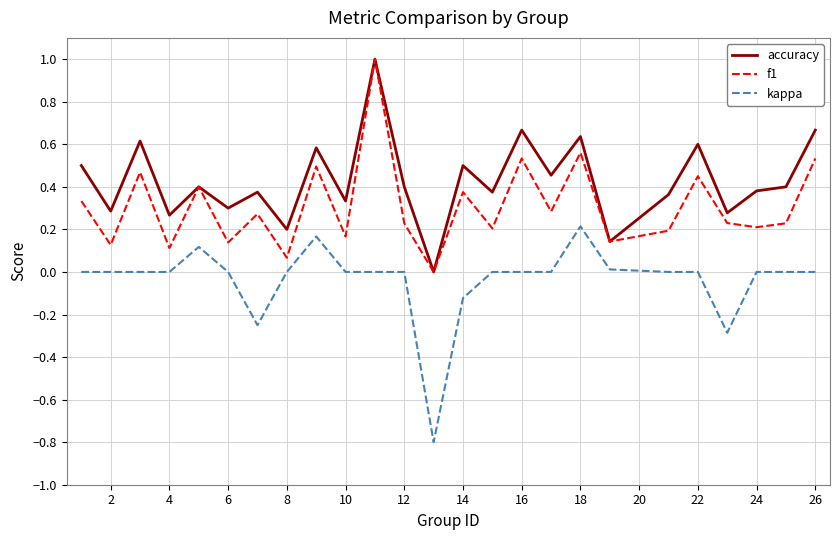

Rank the series by their average value, from lowest to highest.

kappa, f1, accuracy